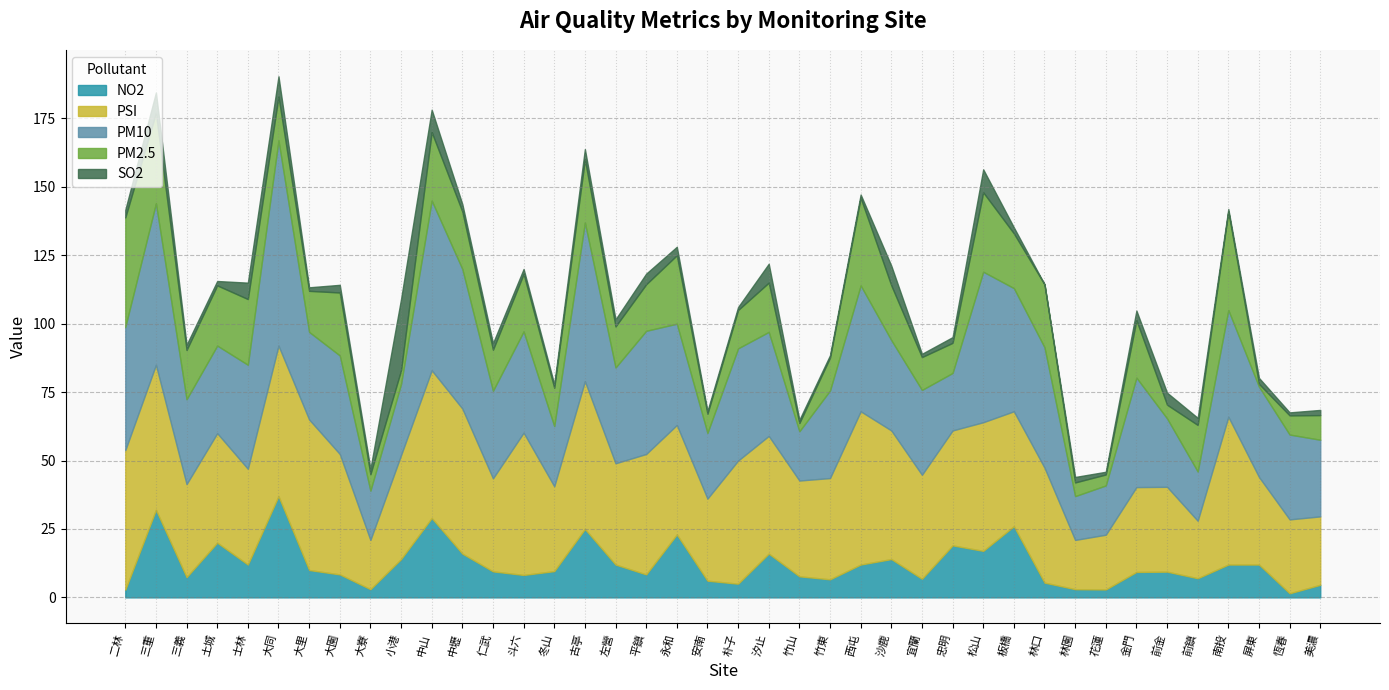

In PM10, how many points are higher than both neighbors (excluding endpoints)?

12